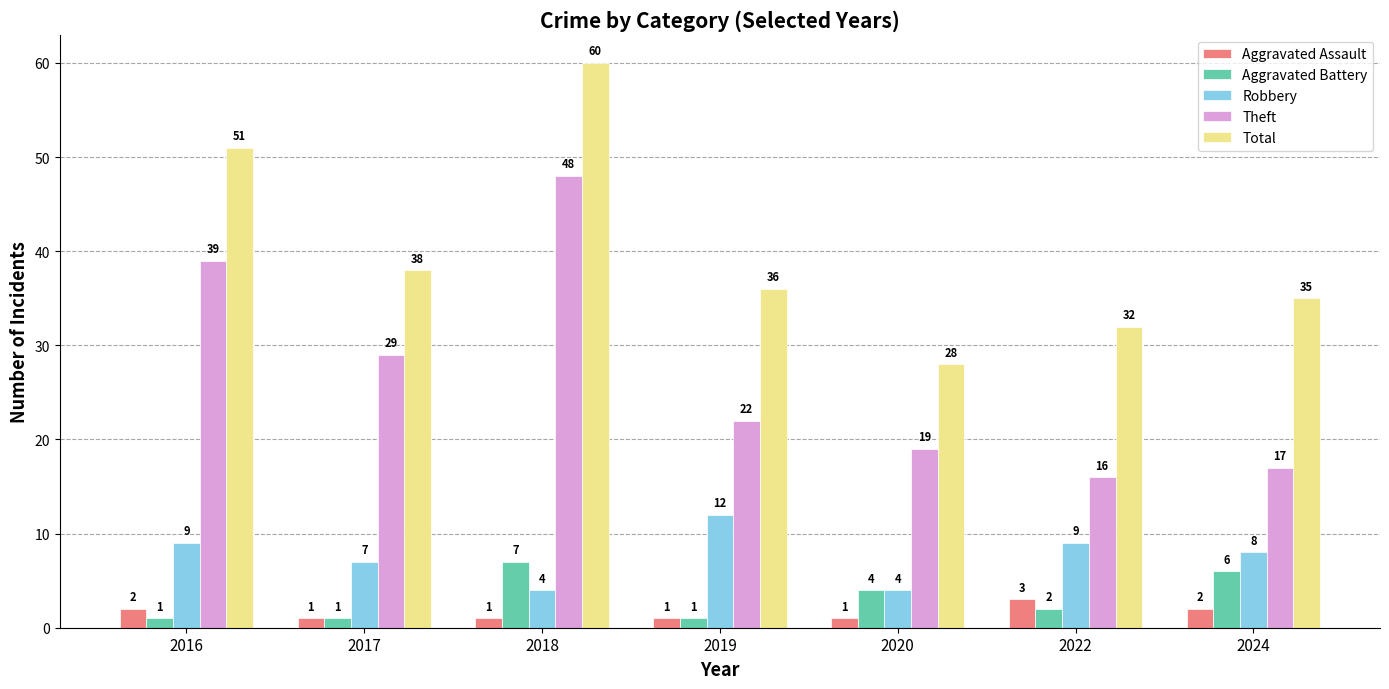

What is the lowest value of the Aggravated Assault series?

1